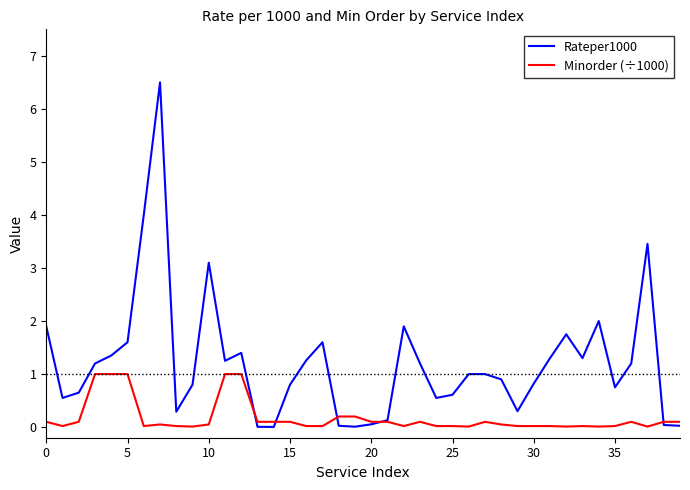

What is the difference between the maximum and second lowest values in the Minorder (÷1000) series?

1.0